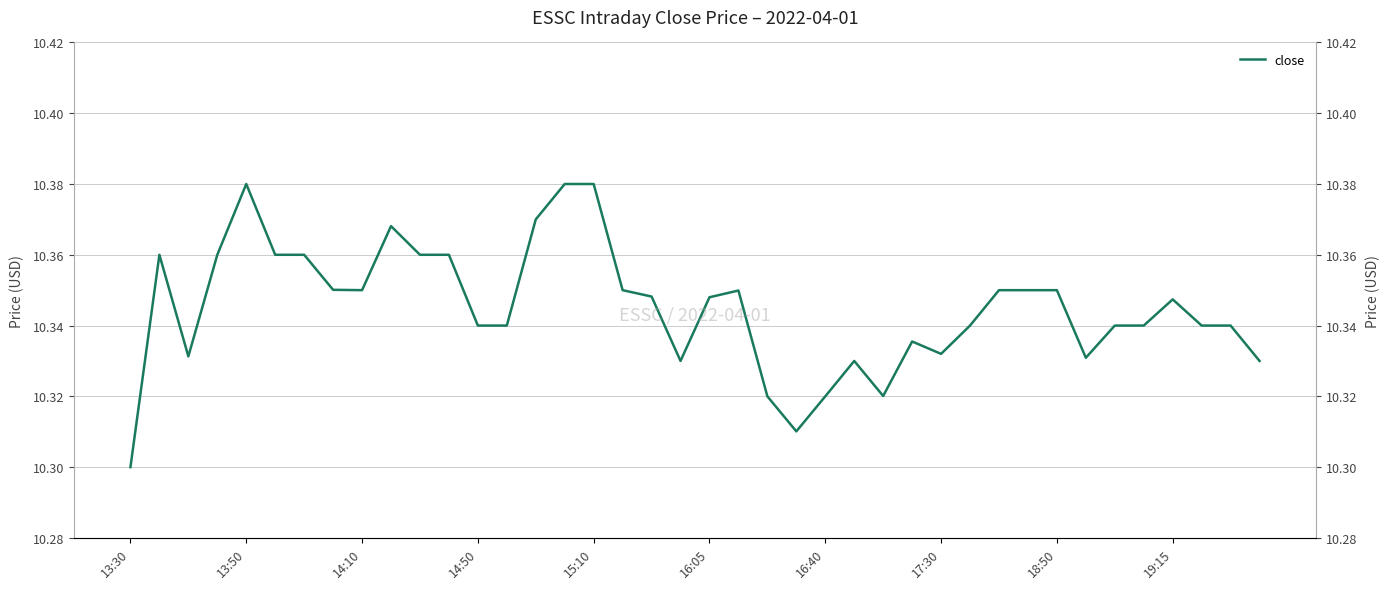

Which label corresponds to the largest value in the chart?

13:50